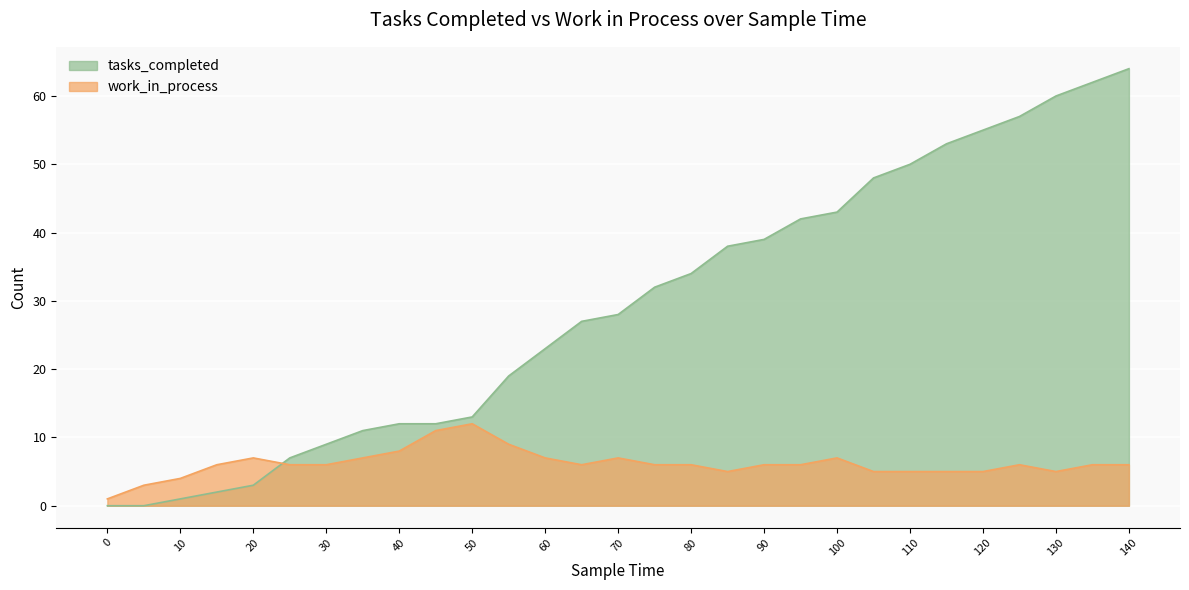

At which category is the sum across all series the highest?

140